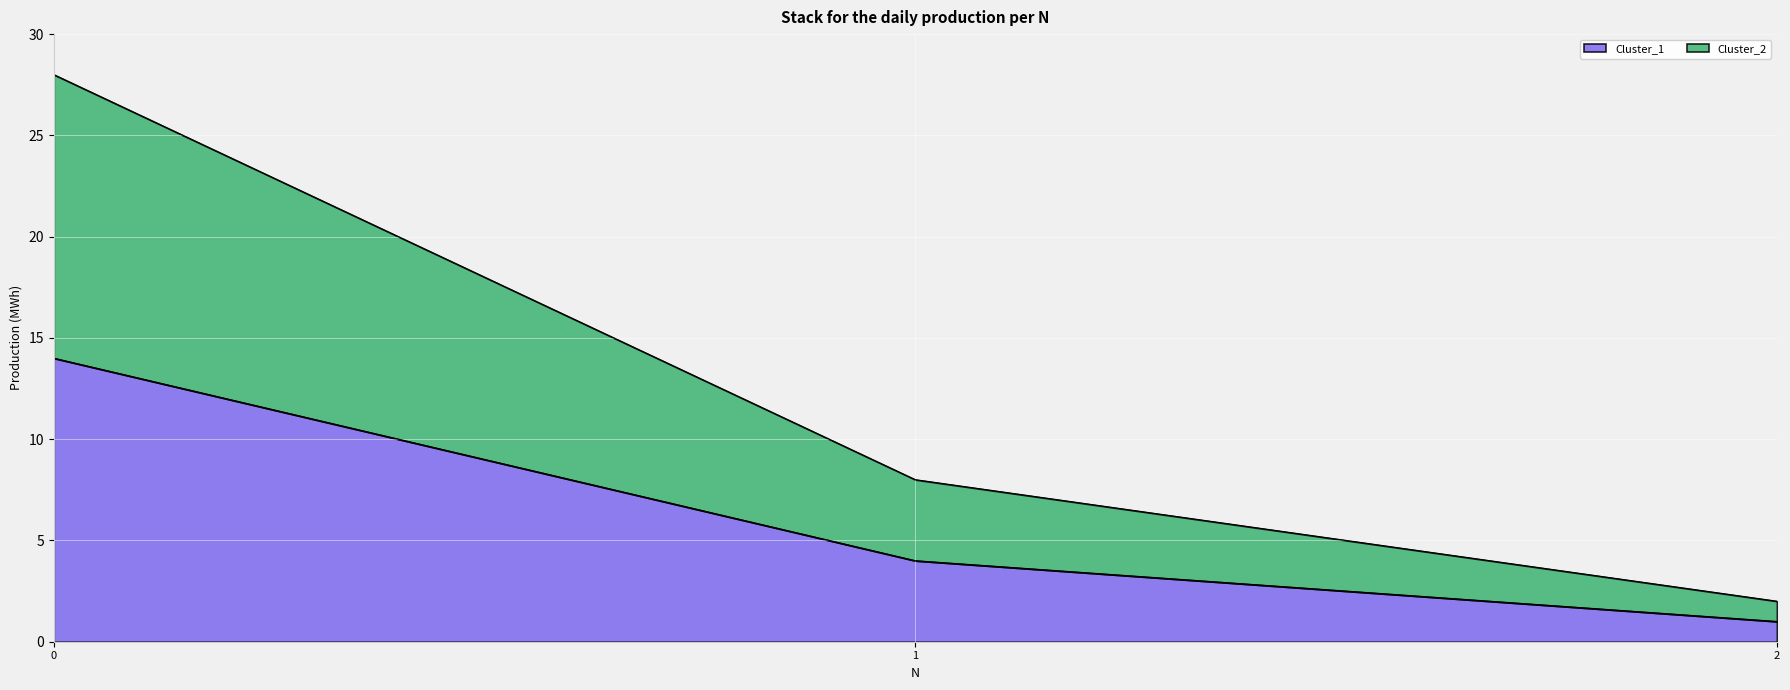

Does the chart display data point markers on the line(s)?

No